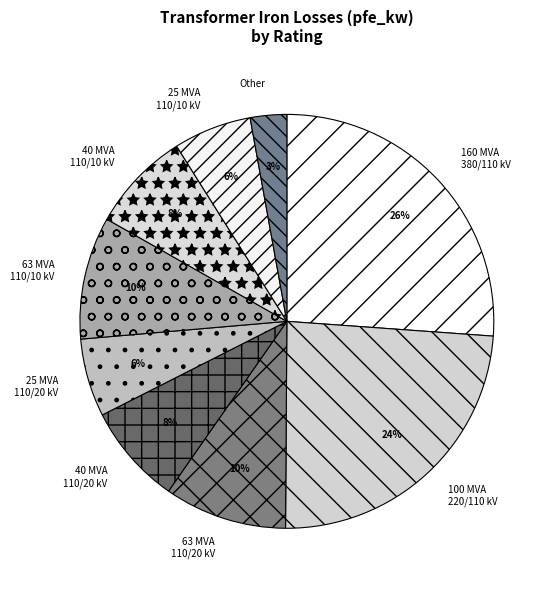

The 160 MVA 380/110 kV slice represents 40% of the pie. True or false?

False